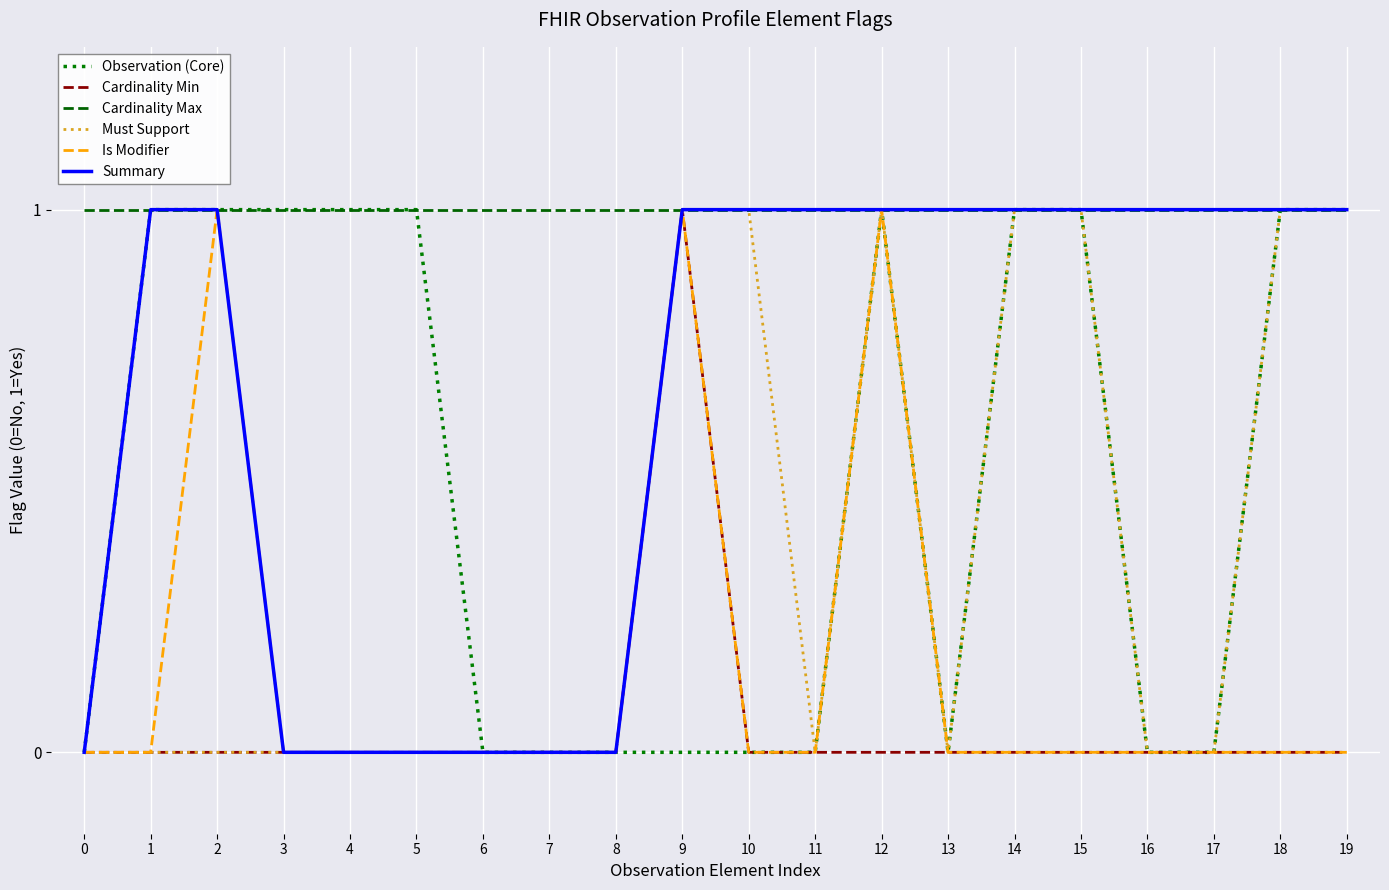

The value of Cardinality Max at 18 is 0. True or false?

False